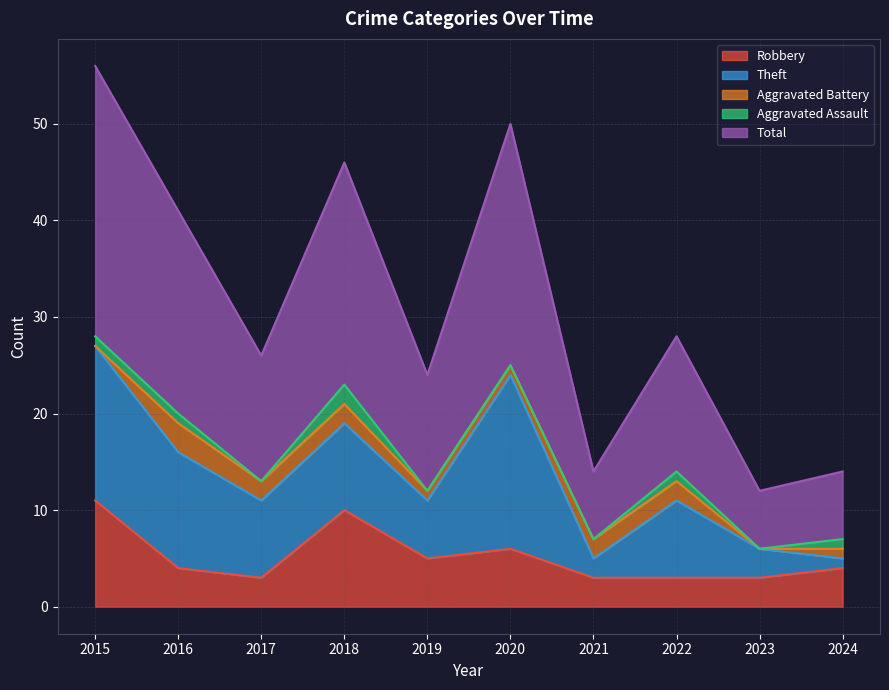

Does the chart have visible grid lines?

Yes